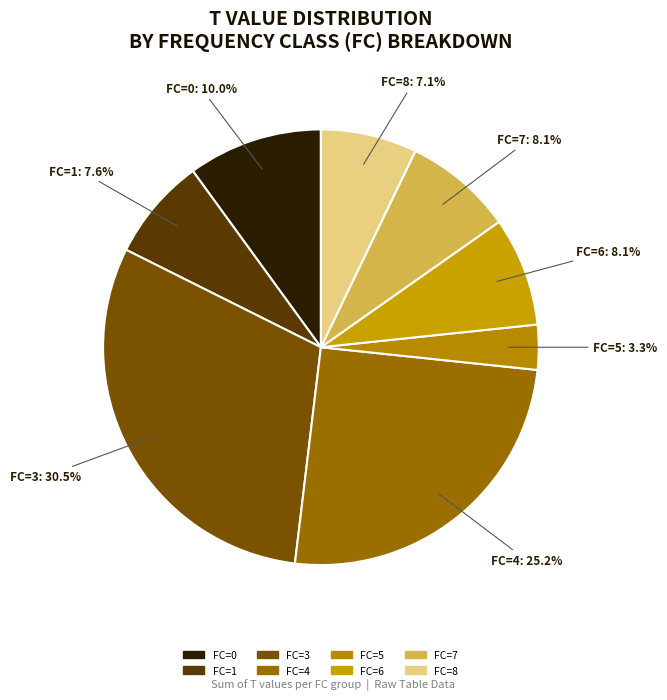

To the nearest percent, what is the difference between the largest and smallest slice percentages?

27%